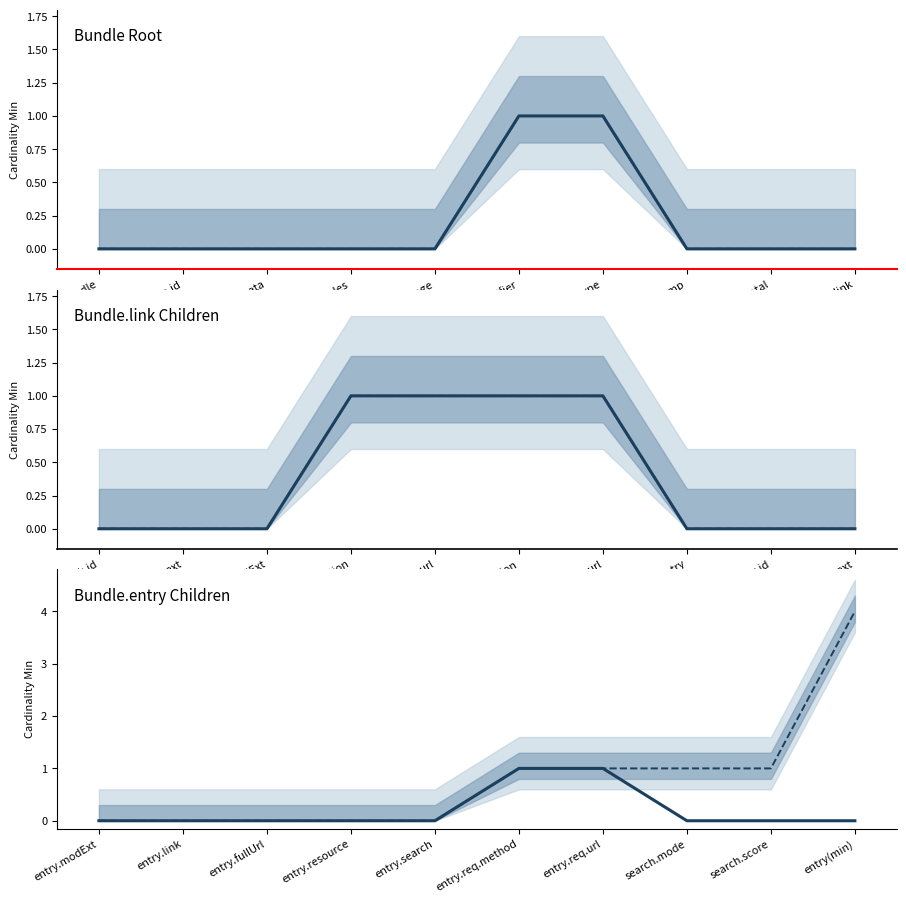

What is the maximum value shown in the chart?

4